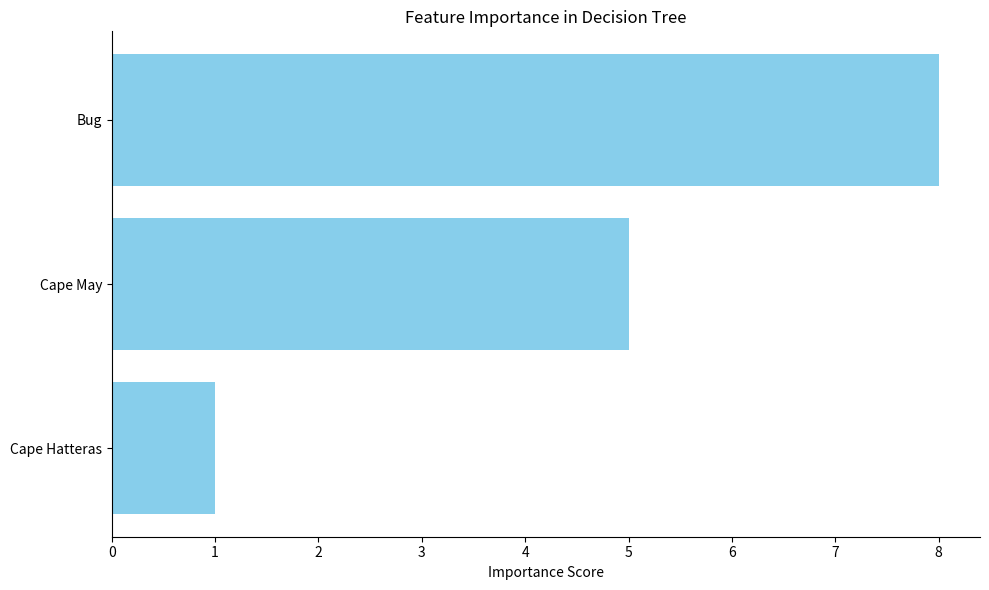

Is it true that the value at Cape May is 2?

False